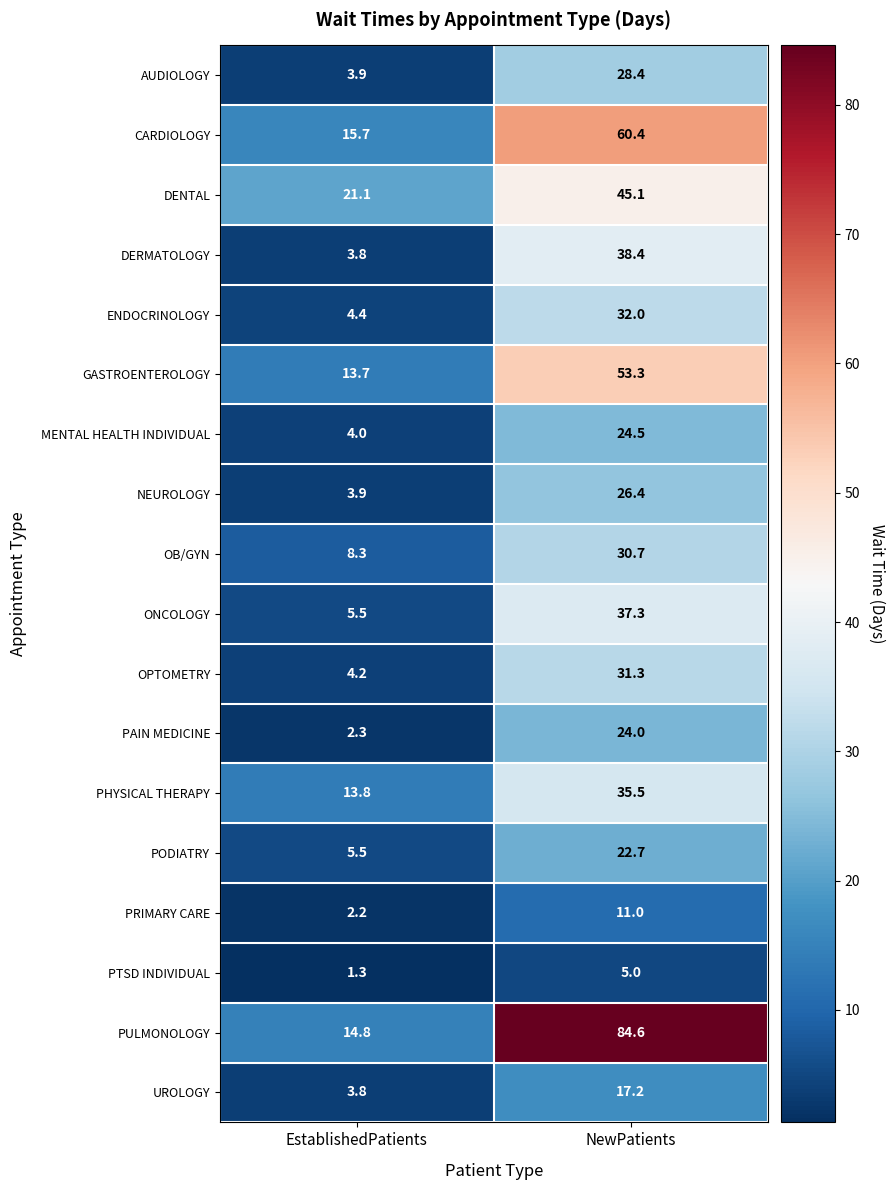

What is the total value across all series at NewPatients?

607.8